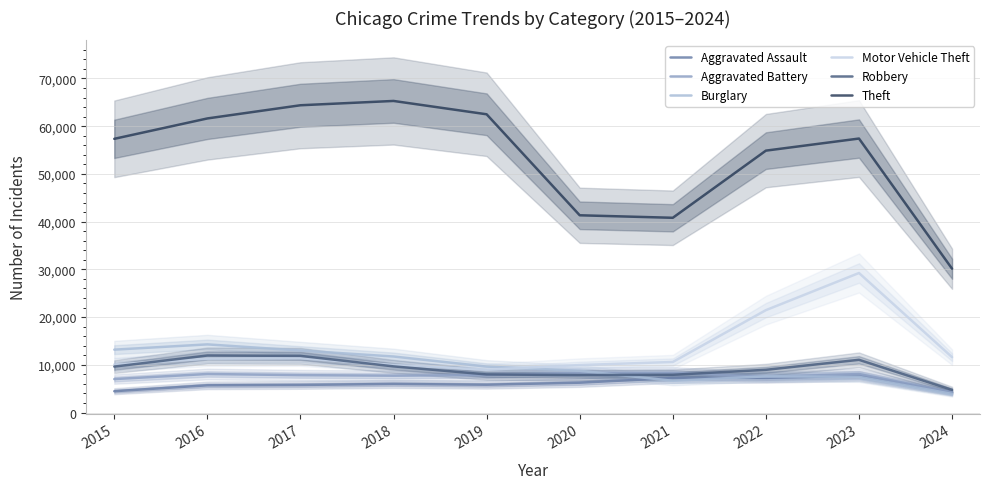

Rank the series at 2023 from highest to lowest value.

Theft, Motor Vehicle Theft, Robbery, Aggravated Battery, Aggravated Assault, Burglary